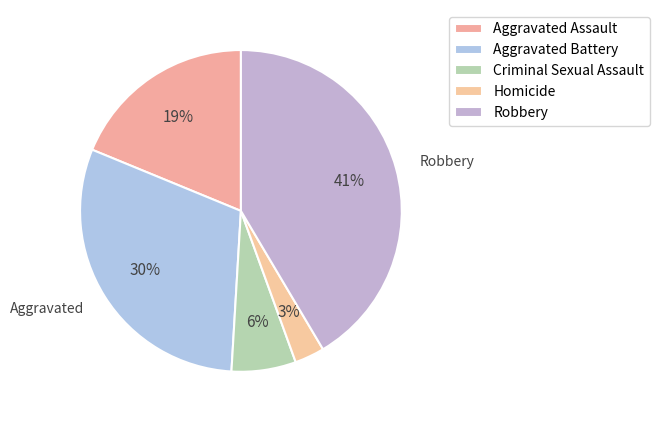

Which slice is the largest?

Robbery